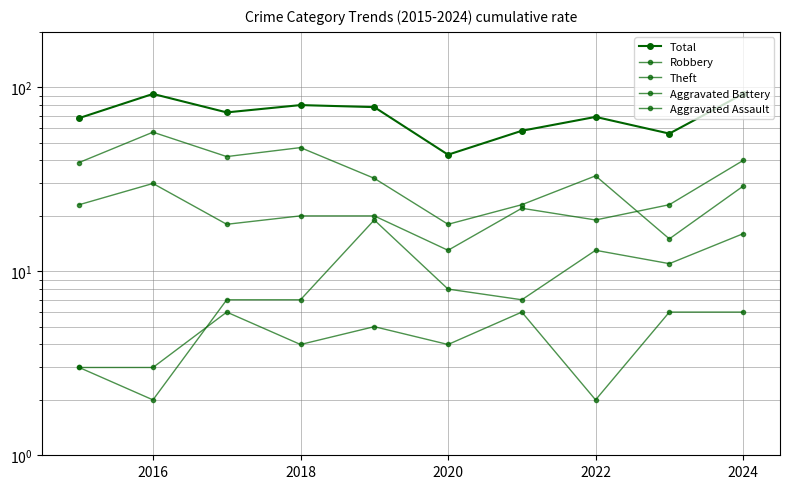

At which category is the sum across all series the highest?

2016